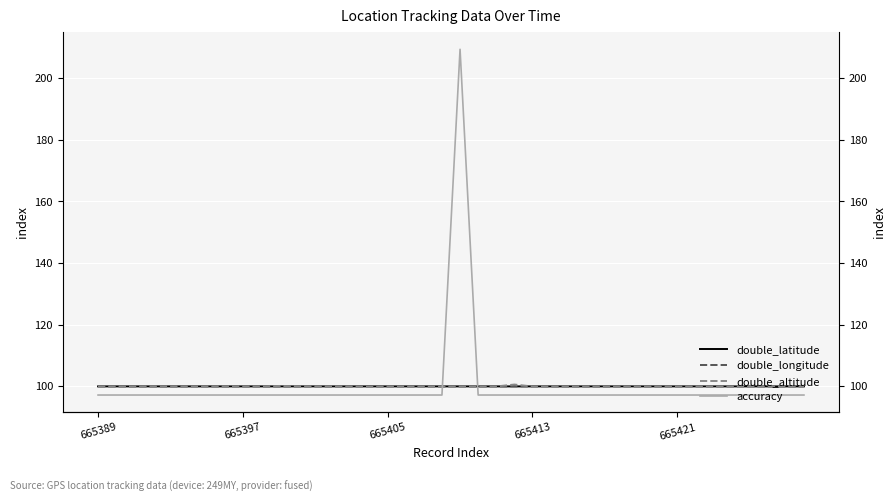

Reading left to right, transcribe all the data shown in this chart.

double_latitude: 100.0	100.0	100.0	100.0	100.0	100.0	100.0	100.0	100.0	100.0	100.0	100.0	100.0	100.0	100.0	100.0	100.0	100.0	100.0	100.0	100.0	100.0	100.0	100.0	100.0	100.0	100.0	100.0	100.0	100.0	100.0	100.0	100.0	100.0	100.0	100.0	100.0	100.0	100.0	100.0
double_longitude: 100.0	100.0	100.0	100.0	100.0	100.0	100.0	100.0	100.0	100.0	100.0	100.0	100.0	100.0	100.0	100.0	100.0	100.0	100.0	100.0	100.0	100.0	100.0	100.0	100.0	100.0	100.0	100.0	100.0	100.0	100.0	100.0	100.0	100.0	100.0	100.0	100.0	100.0	100.0	100.0
double_altitude: 100.0	100.0	100.0	100.0	100.0	100.0	100.0	100.0	100.0	100.0	100.1	100.1	100.0	100.0	100.0	99.9	100.0	100.0	100.0	100.0	100.0	100.0	100.0	100.6	100.0	100.0	100.0	100.0	100.0	100.0	100.0	100.0	100.0	100.0	100.0	100.0	100.0	100.0	100.0	100.0
accuracy: 97.2	97.2	97.2	97.2	97.2	97.2	97.2	97.2	97.2	97.2	97.2	97.2	97.2	97.2	97.2	97.2	97.2	97.2	97.2	97.2	209.3	97.2	97.2	97.2	97.2	97.2	97.2	97.2	97.2	97.2	97.2	97.2	97.2	97.2	97.2	97.2	97.2	97.2	97.2	97.2